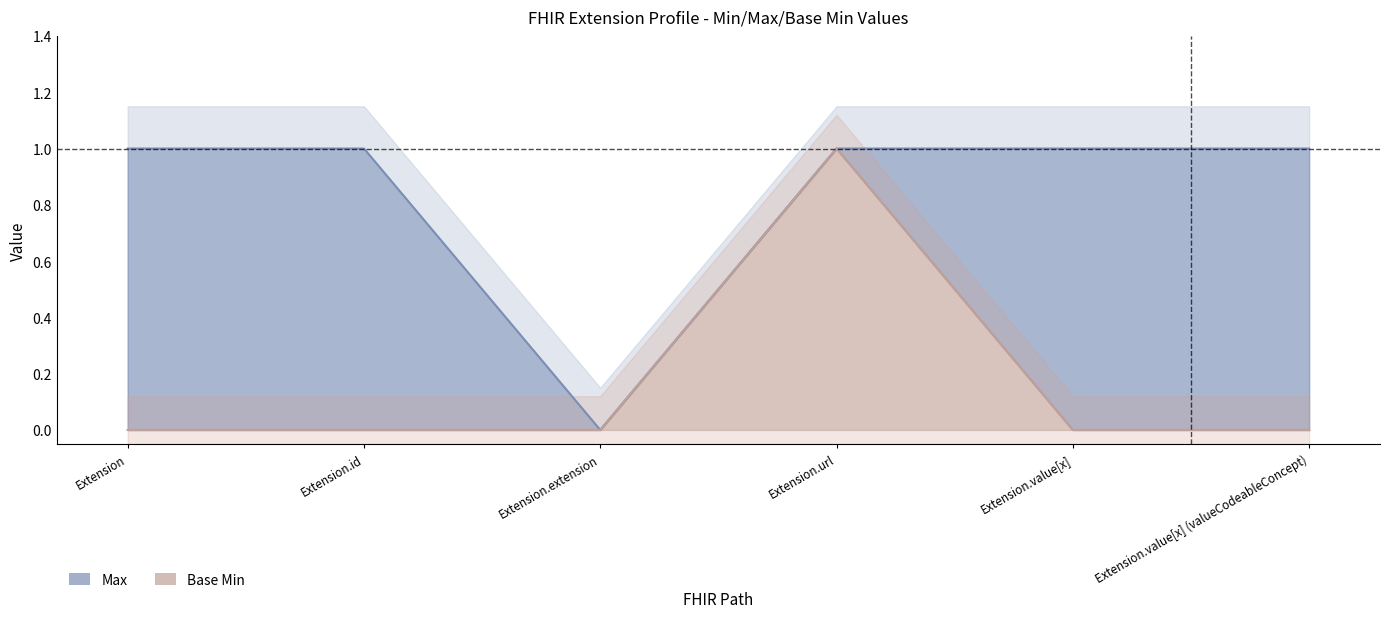

How many data points does each series have?

6